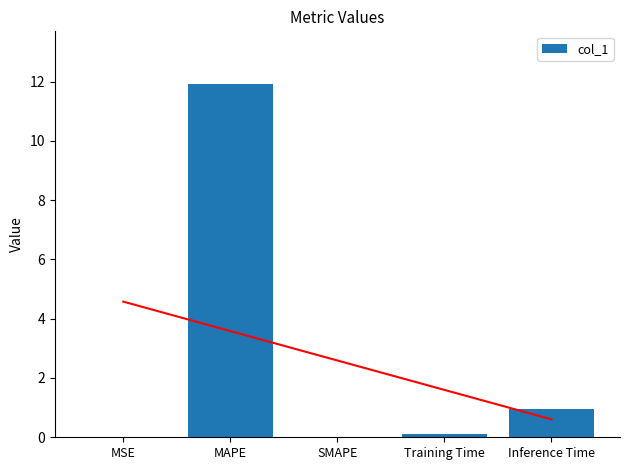

Reading left to right, extract all data points from this chart.

0.0	11.9	0.0	0.1	0.9